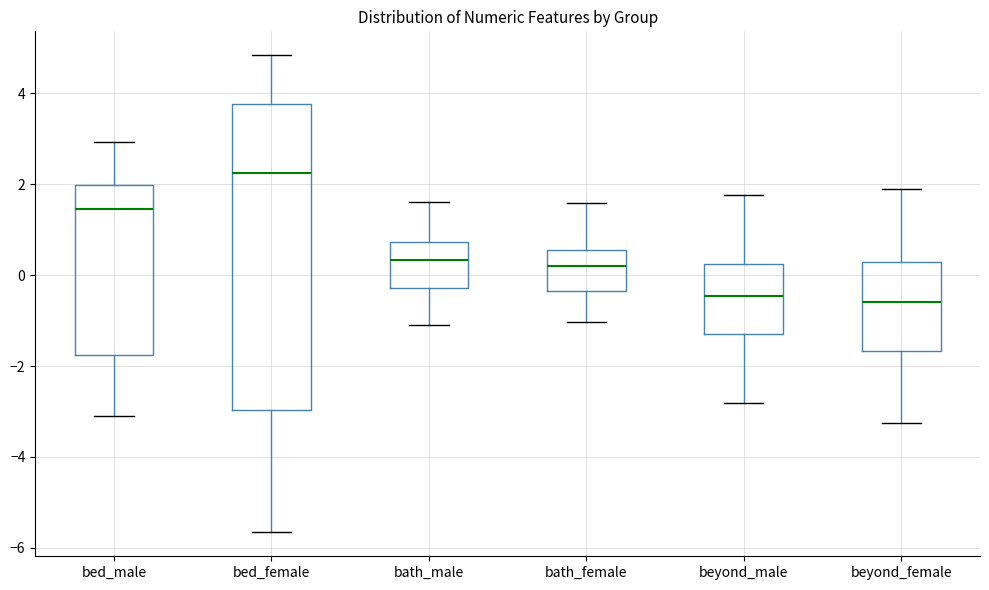

Reading left to right, read every box against the y-axis: the position of its median line, the range the box covers, and the ends of its whiskers. The values are not printed on the chart, so give them approximately, as read against the axis.

bed_male: median 1.4, box -1.8 to 2.0, whiskers -3.2 to 3.0
bed_female: median 2.2, box -3.0 to 3.8, whiskers -5.6 to 4.8
bath_male: median 0.4, box -0.2 to 0.8, whiskers -1.0 to 1.6
bath_female: median 0.2, box -0.4 to 0.6, whiskers -1.0 to 1.6
beyond_male: median -0.4, box -1.2 to 0.2, whiskers -2.8 to 1.8
beyond_female: median -0.6, box -1.6 to 0.2, whiskers -3.2 to 1.8